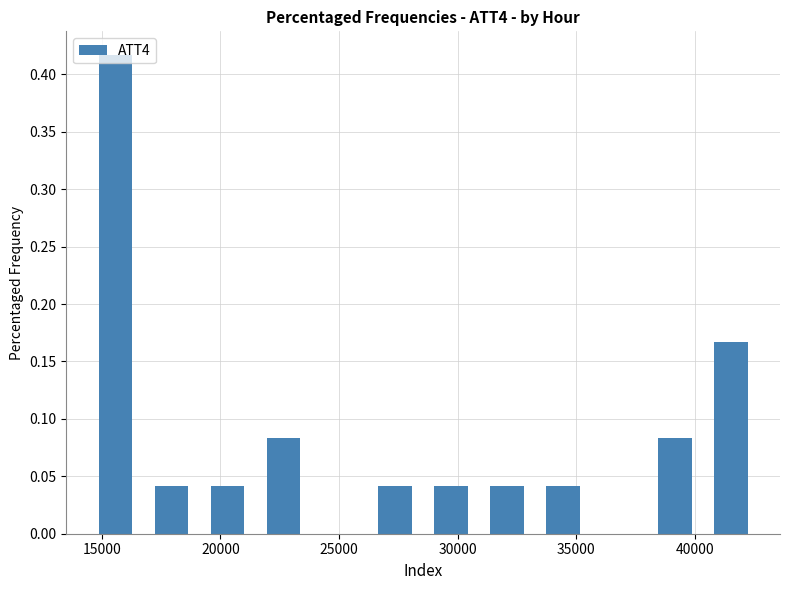

Reading left to right, transcribe this chart: for each bar, give the range it covers on the x-axis and its height. Neither the bar edges nor the heights are printed on the chart, so give them approximately, as read against the axes.

14500 to 17000: 0.415
17000 to 19000: 0.040
19000 to 21500: 0.040
21500 to 24000: 0.085
24000 to 26000: 0
26000 to 28500: 0.040
28500 to 31000: 0.040
31000 to 33500: 0.040
33500 to 35500: 0.040
35500 to 38000: 0
38000 to 40500: 0.085
40500 to 42500: 0.165